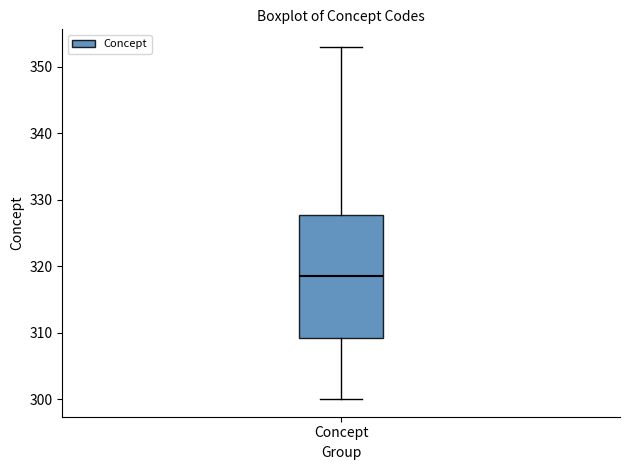

Transcribe this box plot: give where the median line is, the range the box spans, and where the two whiskers end, as read against the y-axis. The values are not printed on the chart, so give them approximately, as read against the axis.

median 319, box 309 to 328, whiskers 300 to 353